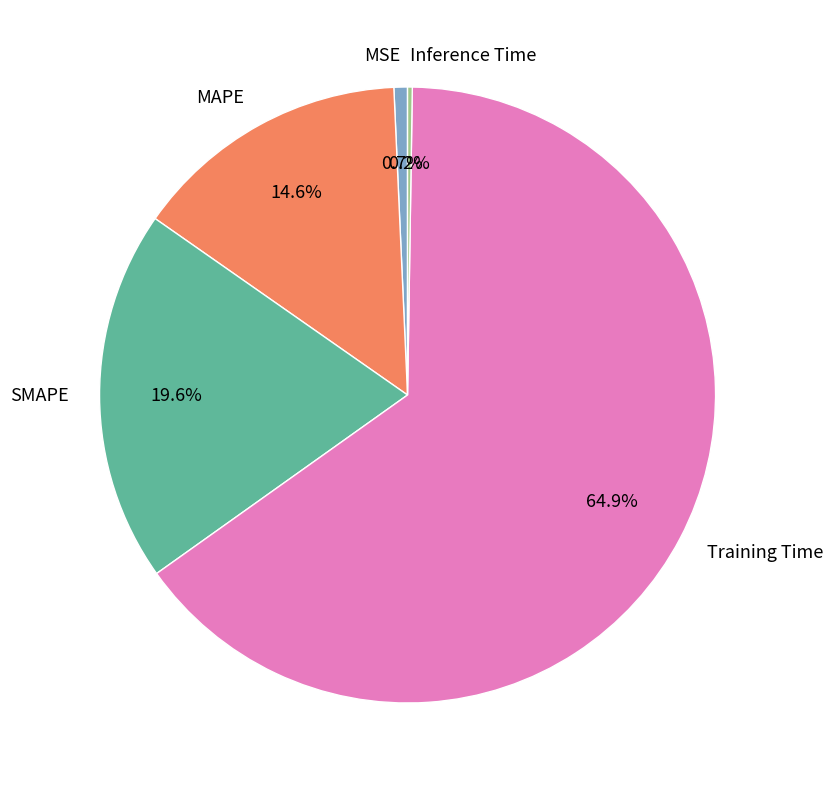

Which has a higher value, Training Time or MAPE?

Training Time